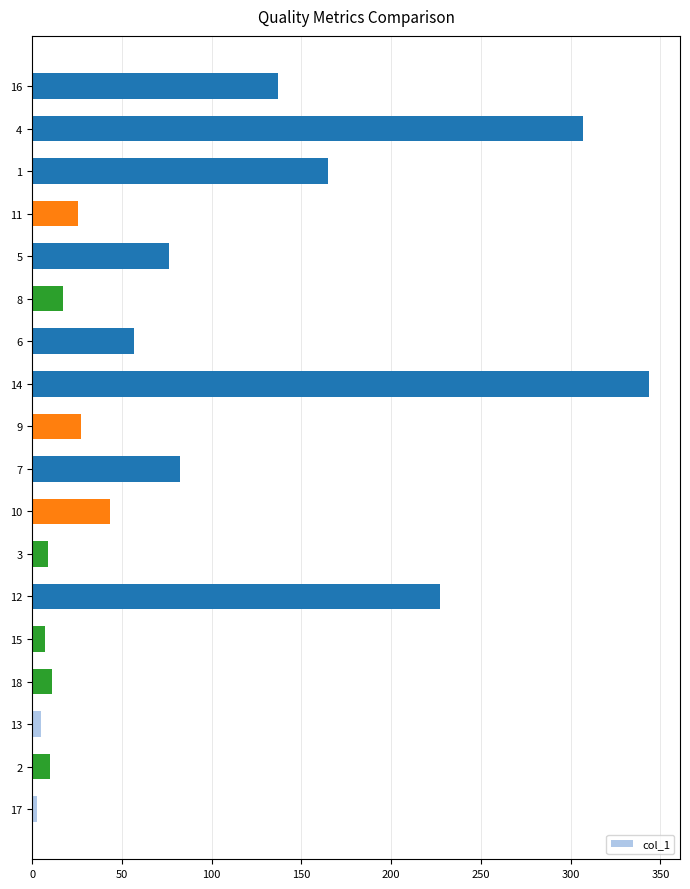

What is the ratio of the value at 18 to the value at 9?

0.4